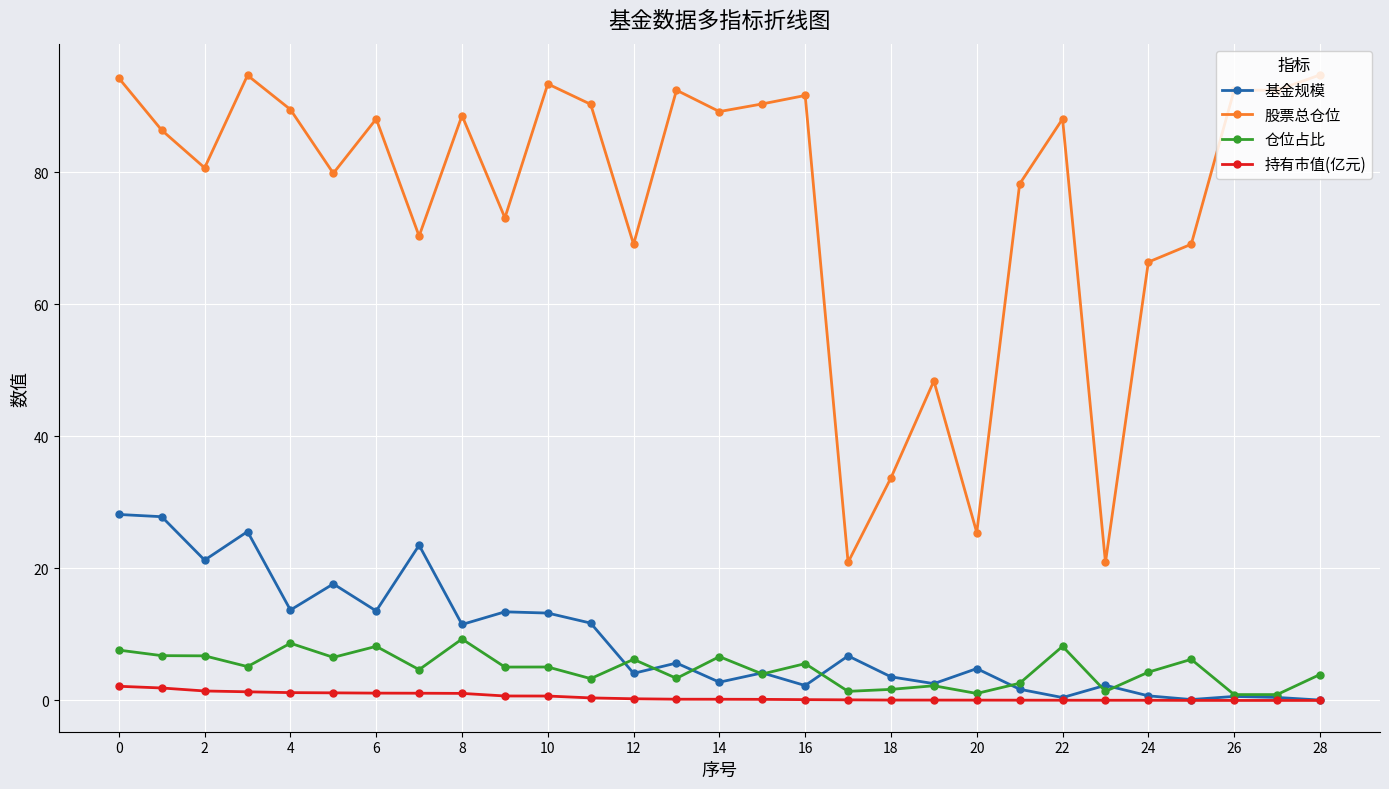

How many lines are shown in the chart?

4